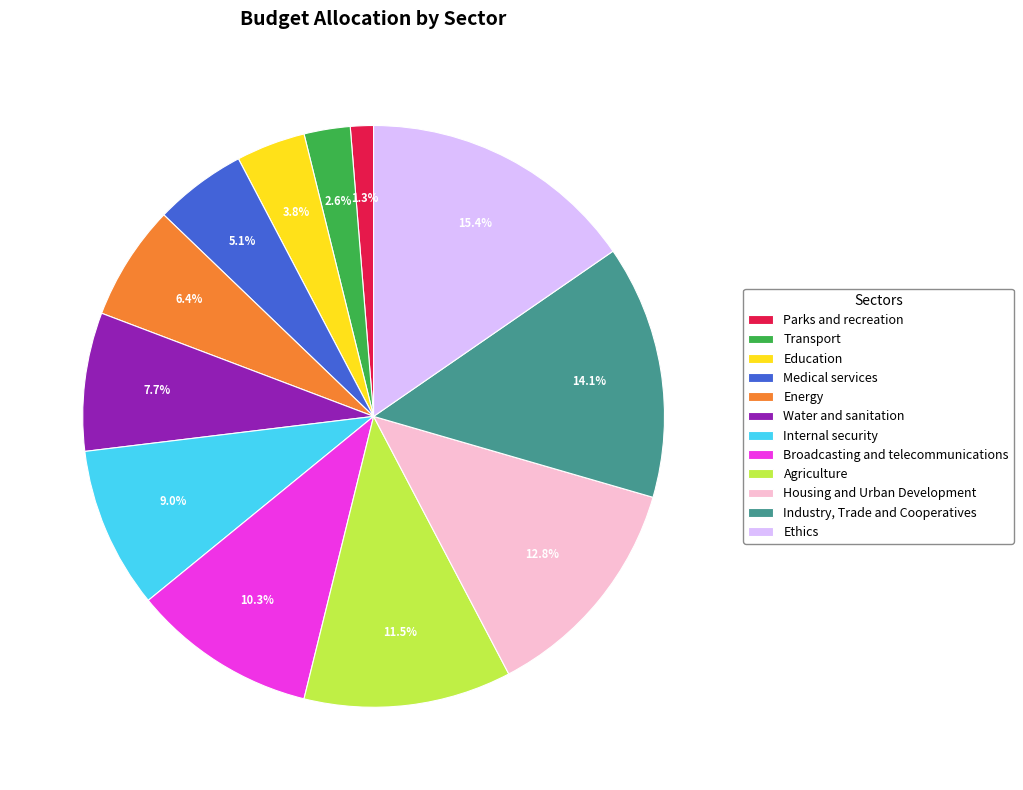

Which slice is the largest?

Ethics